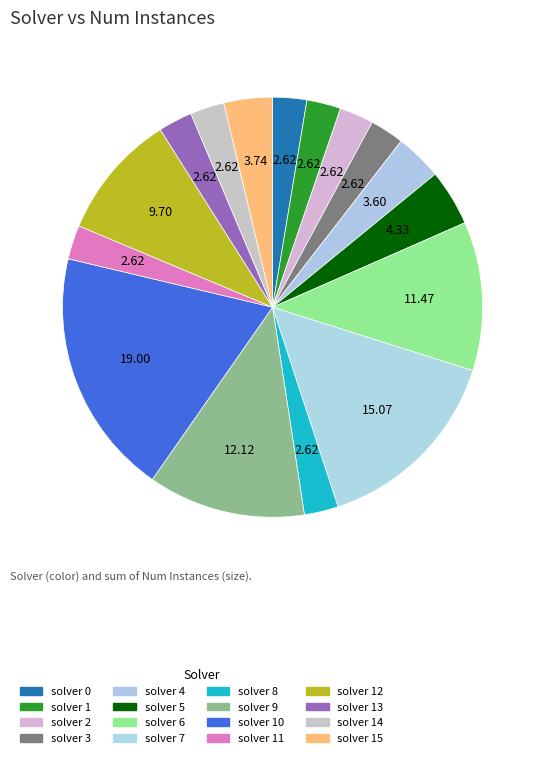

How many slices are in this pie chart?

16